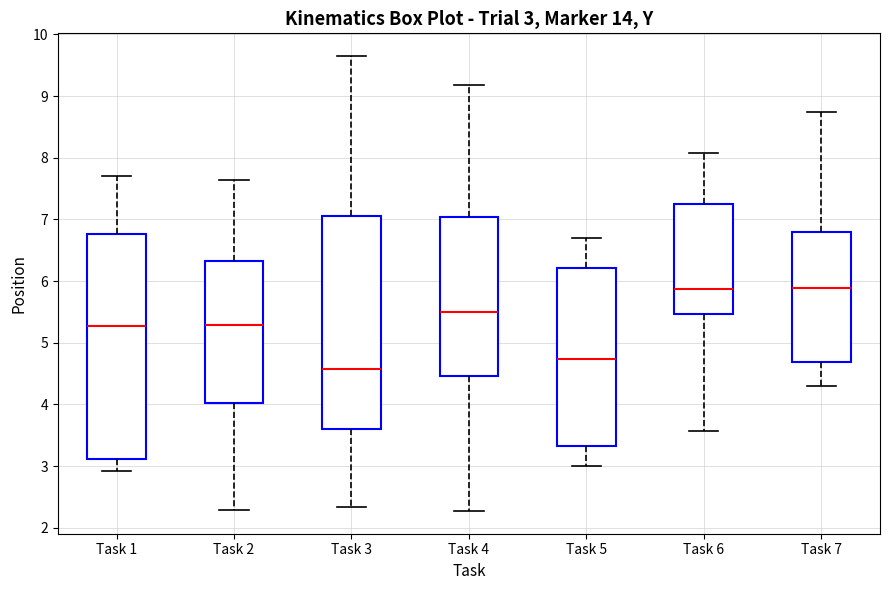

Which box is the tallest, from its lower edge to its upper edge?

Task 1